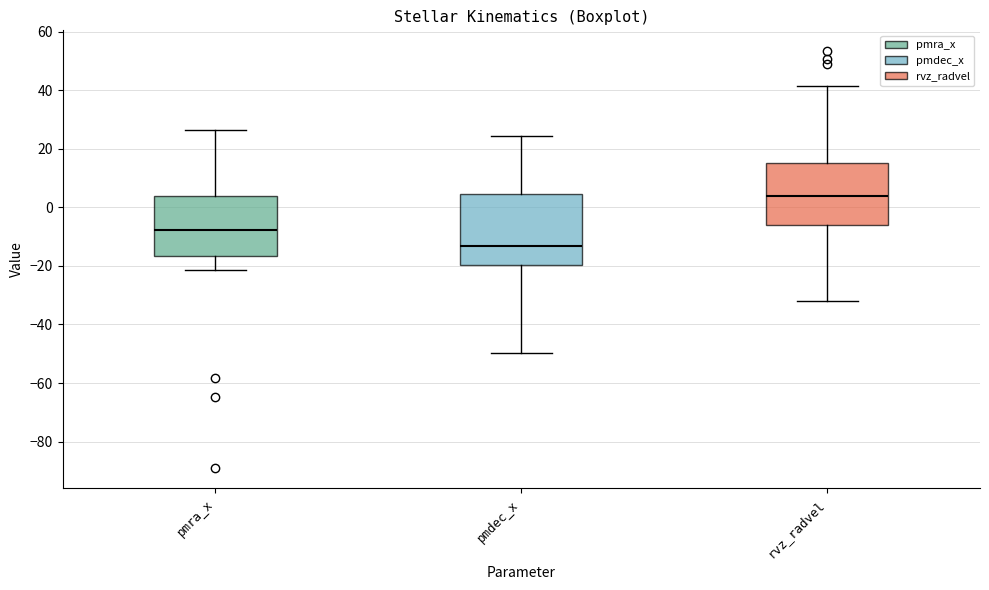

Which box has the highest median line?

rvz_radvel